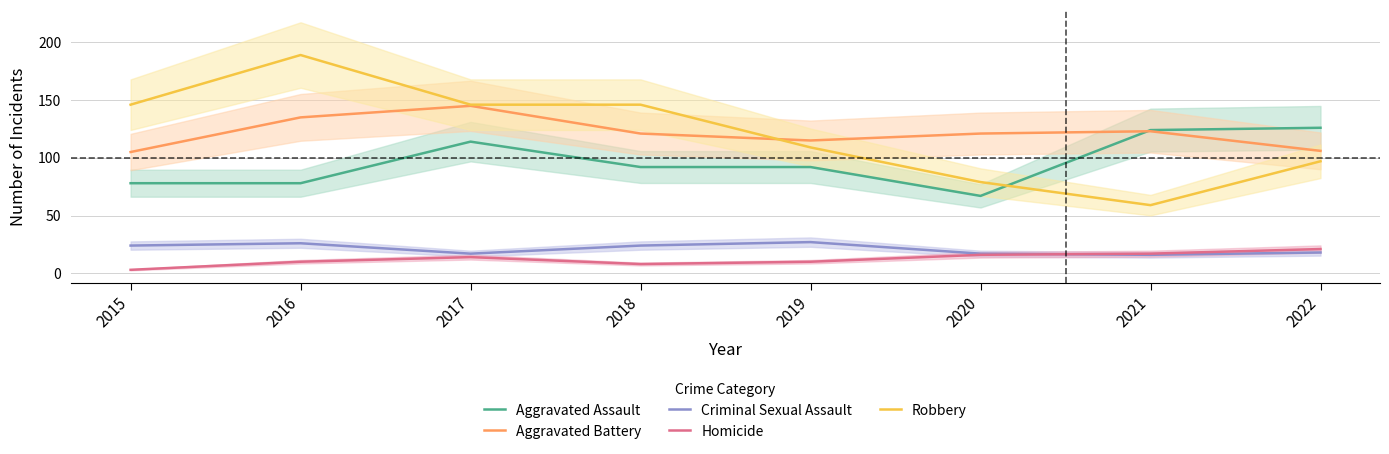

What is the sum of all Robbery values?

971